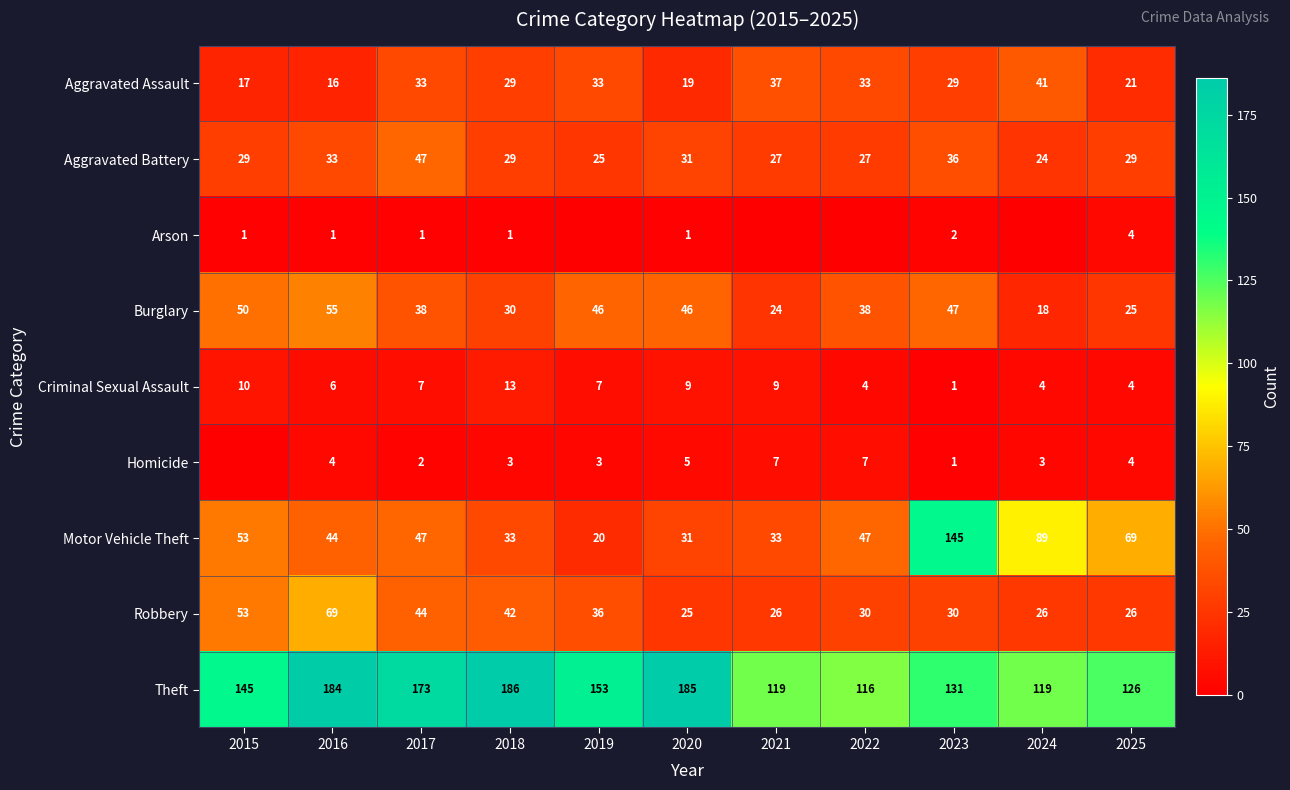

What is the difference between the Burglary values at 2016 and 2025?

30